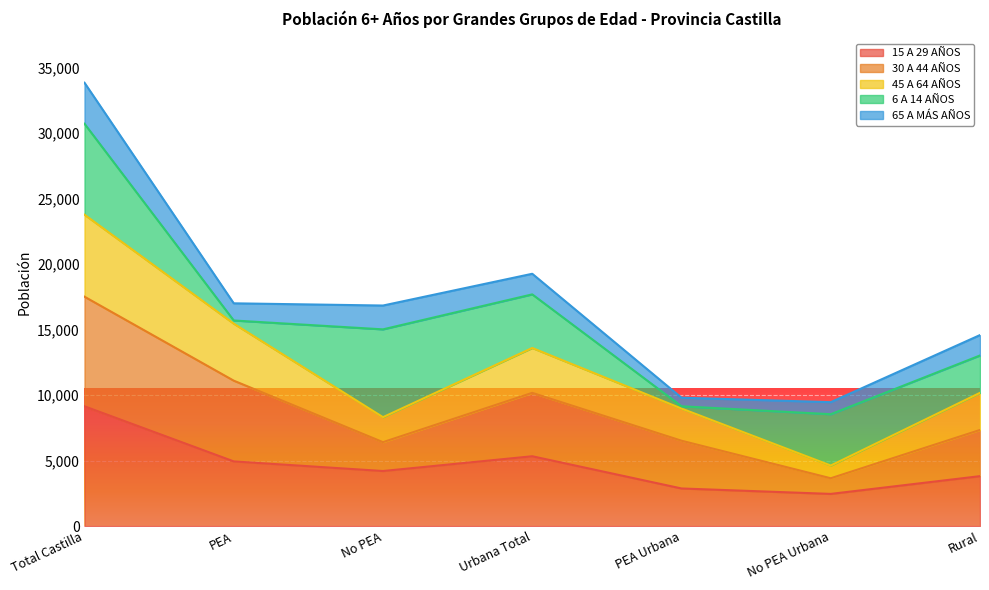

True or false: 45 A 64 AÑOS has a value of 5264 at Urbana Total.

False